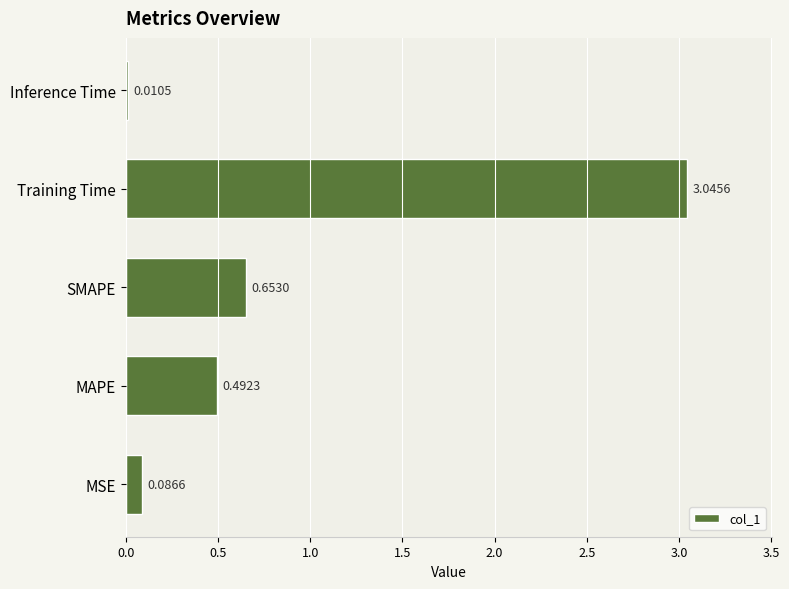

Which category has the highest value across all series?

Training Time